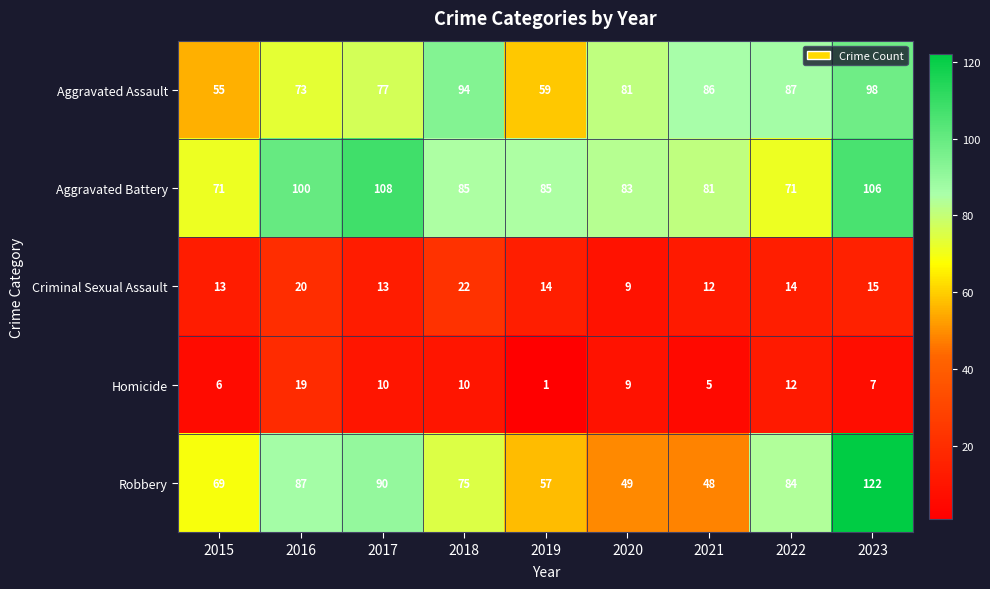

Rank the series at 2019 from highest to lowest value.

Aggravated Battery, Aggravated Assault, Robbery, Criminal Sexual Assault, Homicide